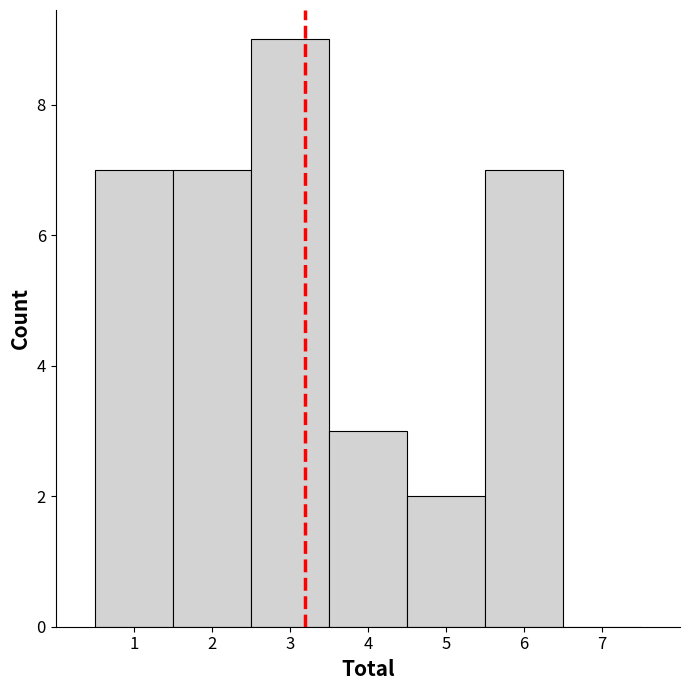

Over which range of the x-axis is the bar tallest?

2.5 to 3.5